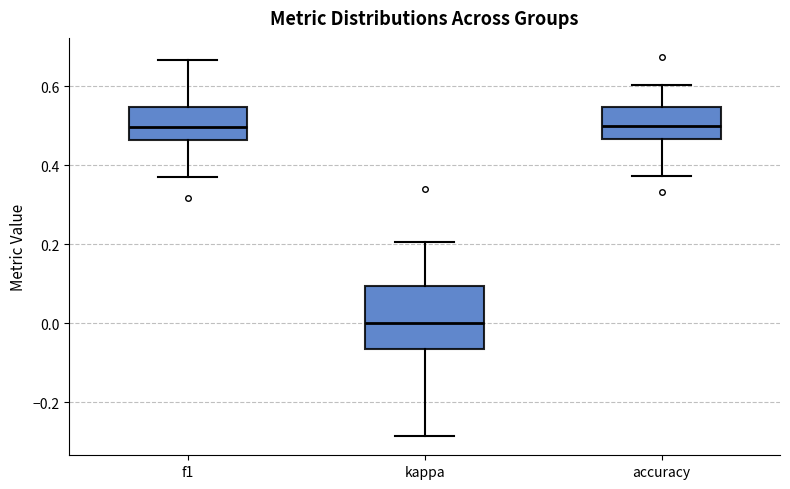

Where is the upper edge of the box for f1 on the y-axis? The values are not printed on the chart, so give them approximately, as read against the axis.

0.54